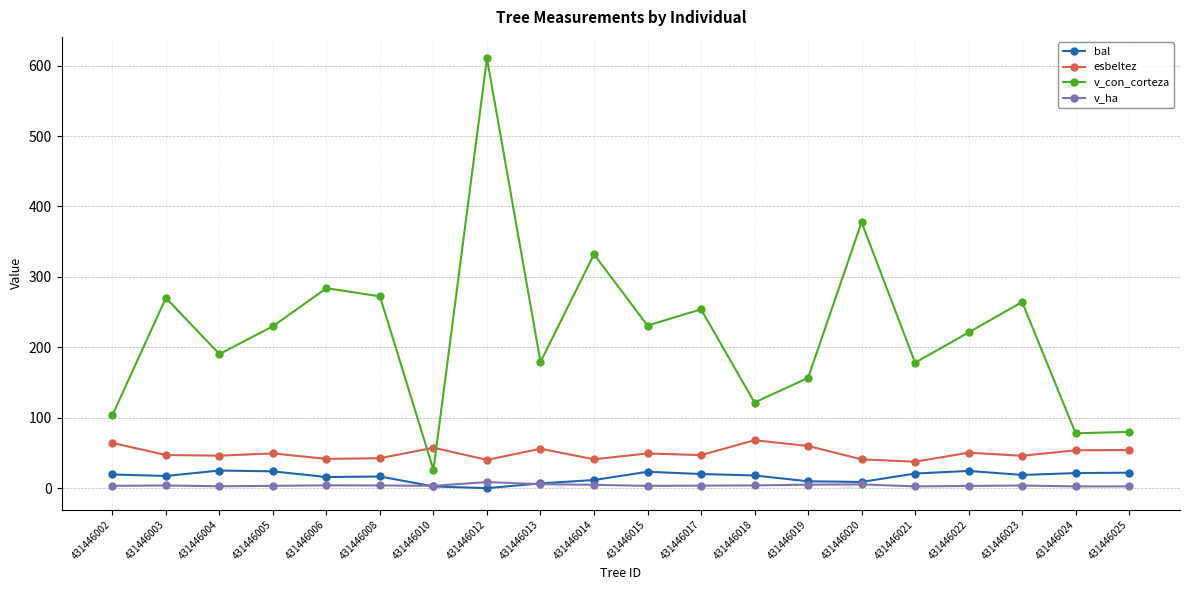

What is the maximum value for bal?

25.1